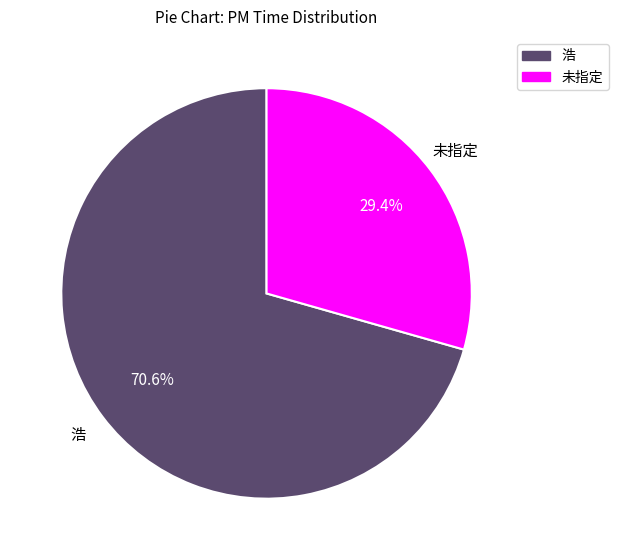

How many slices are in this pie chart?

2